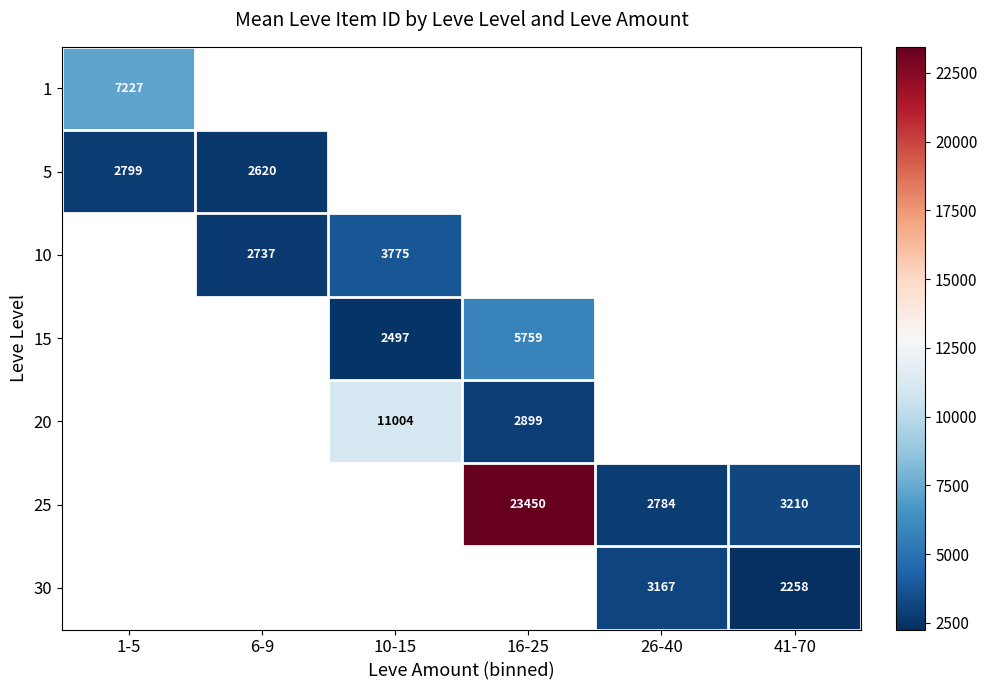

Which label corresponds to the smallest value in the chart?

41-70